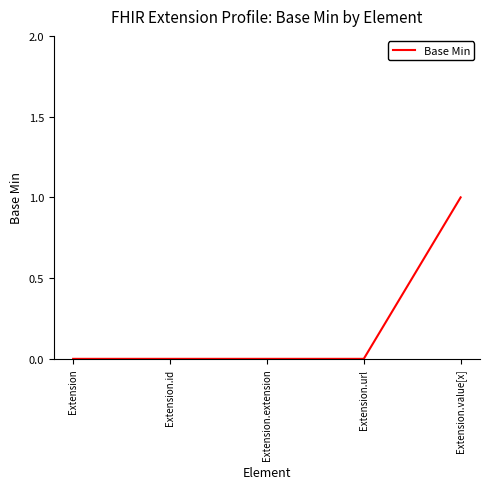

True or false: the data shows 1 at Extension.value[x].

True